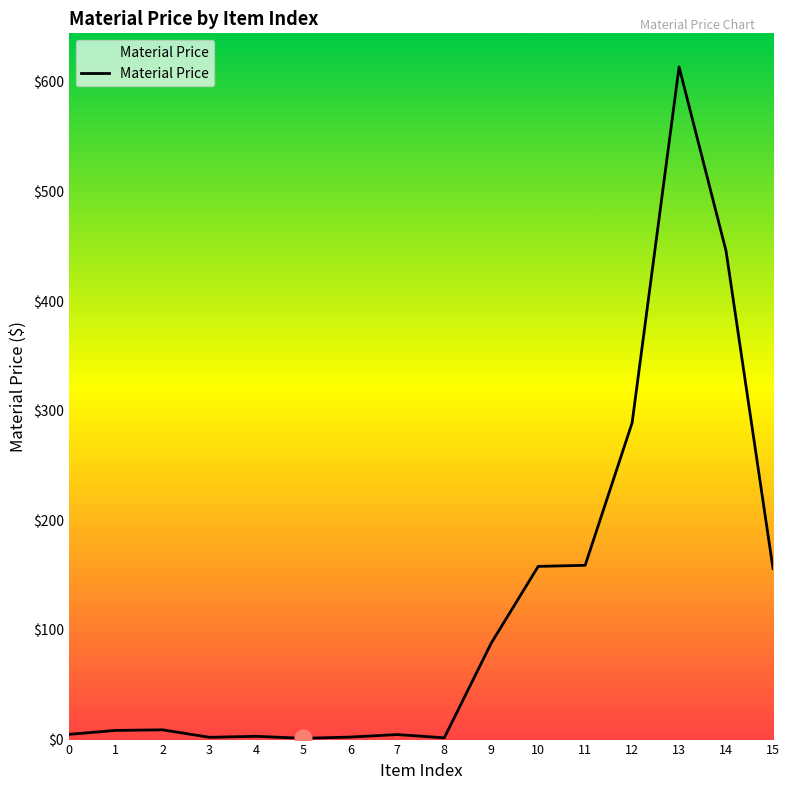

The chart shows a value of 216.0 at 11. True or false?

False